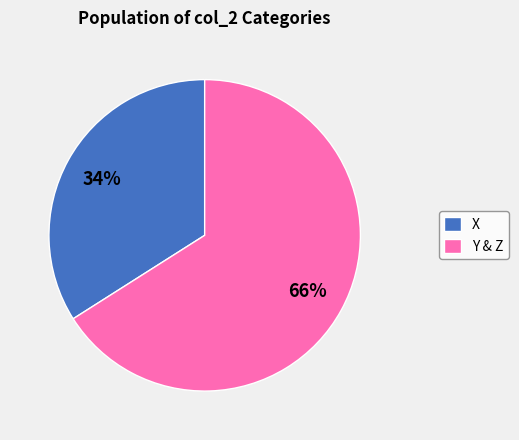

Is there a majority slice in this chart?

Yes